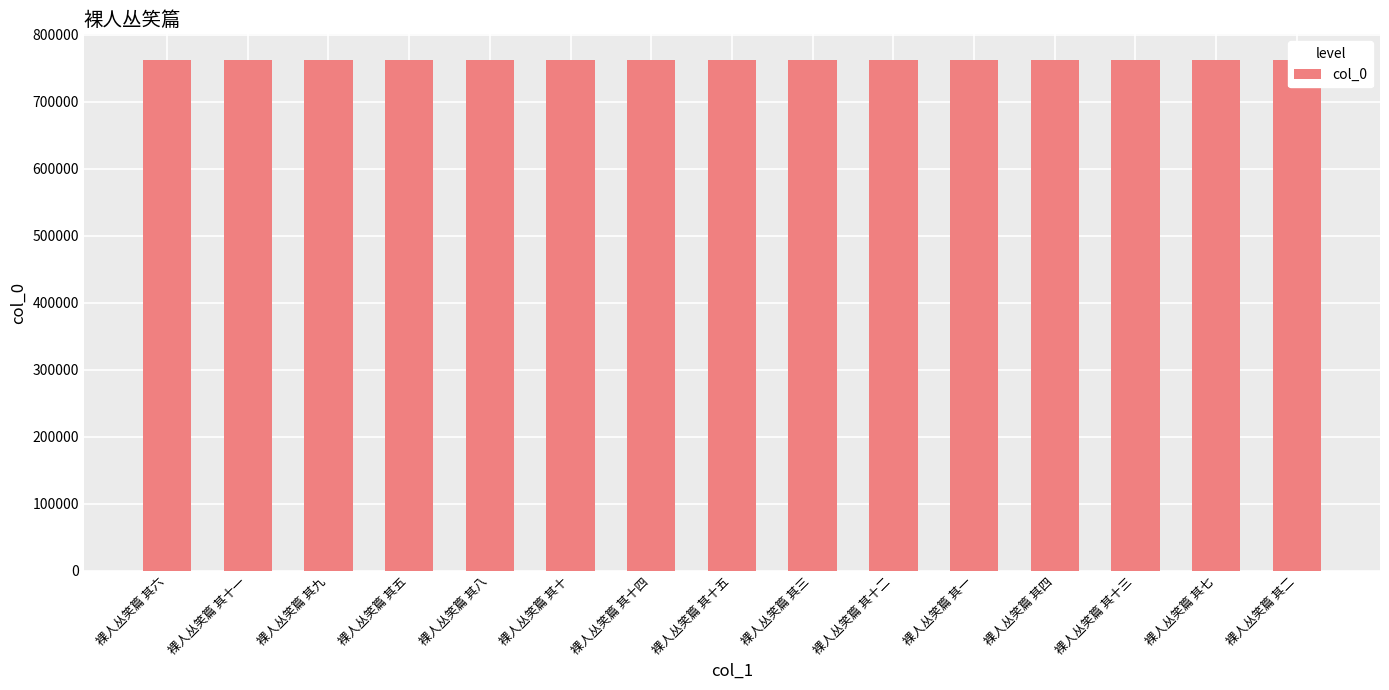

What is the ratio of the value at 裸人丛笑篇 其十三 to the value at 裸人丛笑篇 其四?

1.0